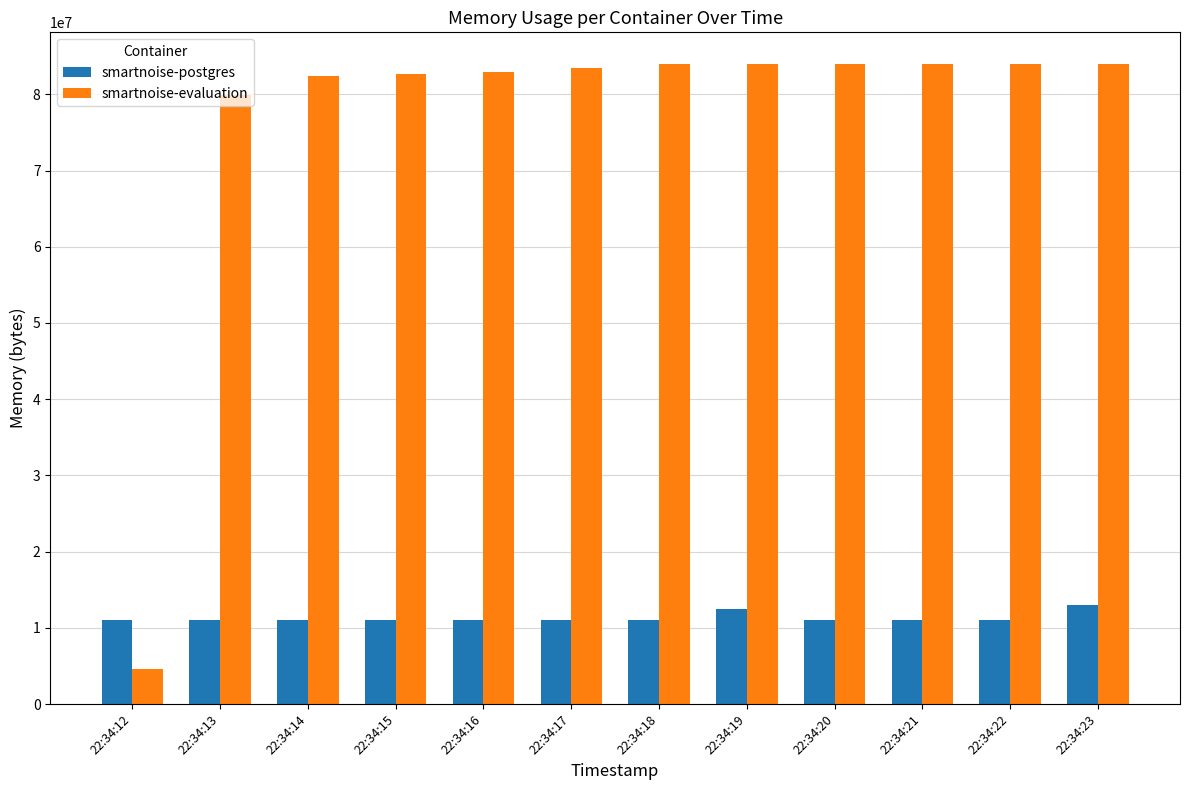

What is the sum of all smartnoise-evaluation values?

919425024